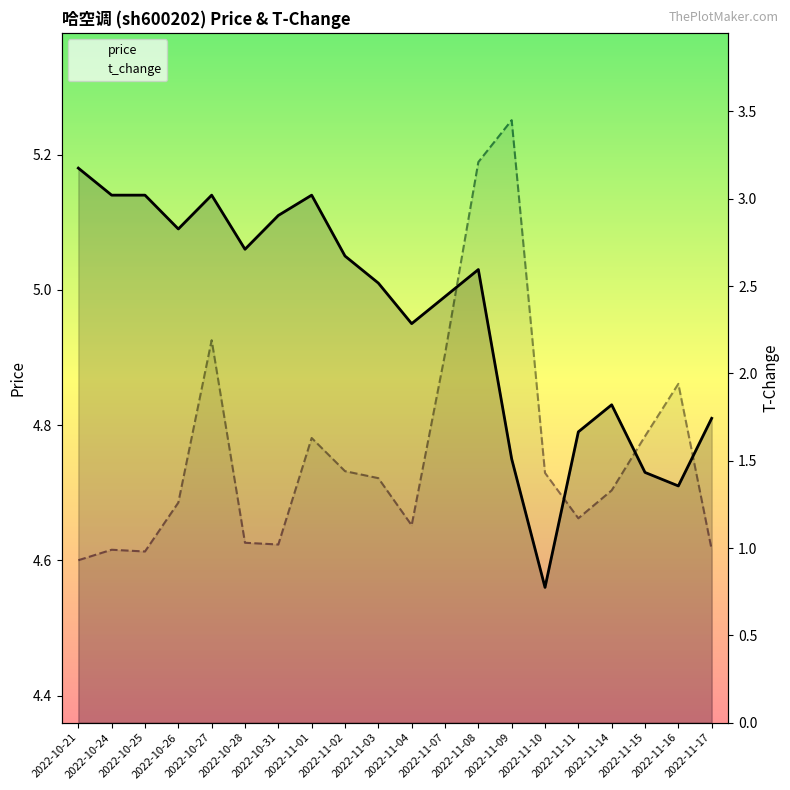

Reading left to right, list all the values displayed in this chart.

price: 2022-10-21=5.2	2022-10-24=5.1	2022-10-25=5.1	2022-10-26=5.1	2022-10-27=5.1	2022-10-28=5.1	2022-10-31=5.1	2022-11-01=5.1	2022-11-02=5.0	2022-11-03=5.0	2022-11-04=5.0	2022-11-07=5.0	2022-11-08=5.0	2022-11-09=4.8	2022-11-10=4.6	2022-11-11=4.8	2022-11-14=4.8	2022-11-15=4.7	2022-11-16=4.7	2022-11-17=4.8
t_change: 2022-10-21=0.9	2022-10-24=1.0	2022-10-25=1.0	2022-10-26=1.3	2022-10-27=2.2	2022-10-28=1.0	2022-10-31=1.0	2022-11-01=1.6	2022-11-02=1.4	2022-11-03=1.4	2022-11-04=1.1	2022-11-07=2.1	2022-11-08=3.2	2022-11-09=3.5	2022-11-10=1.4	2022-11-11=1.2	2022-11-14=1.3	2022-11-15=1.6	2022-11-16=1.9	2022-11-17=1.0